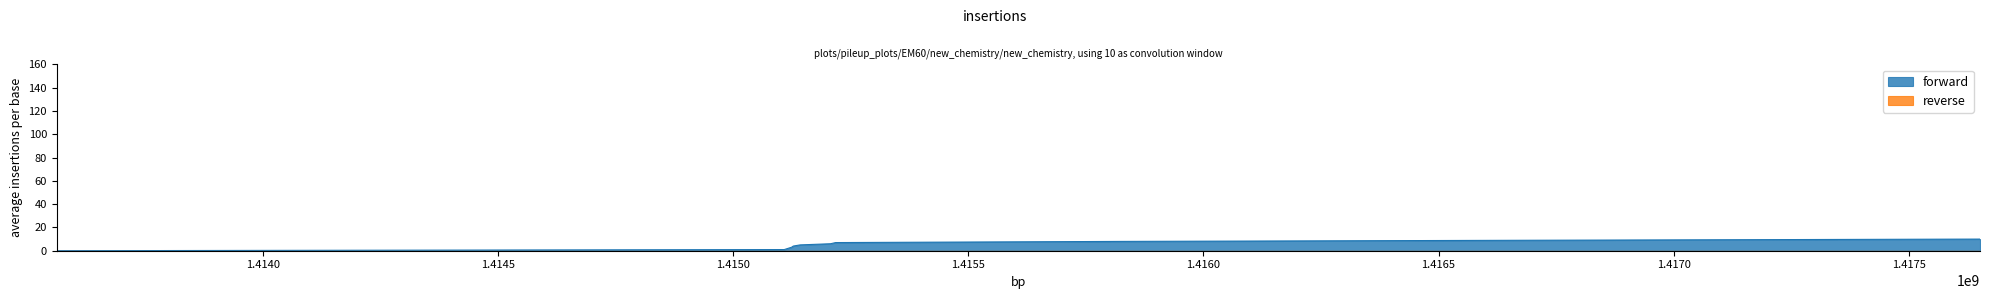

At which label does the data first exceed 6?

1415217905